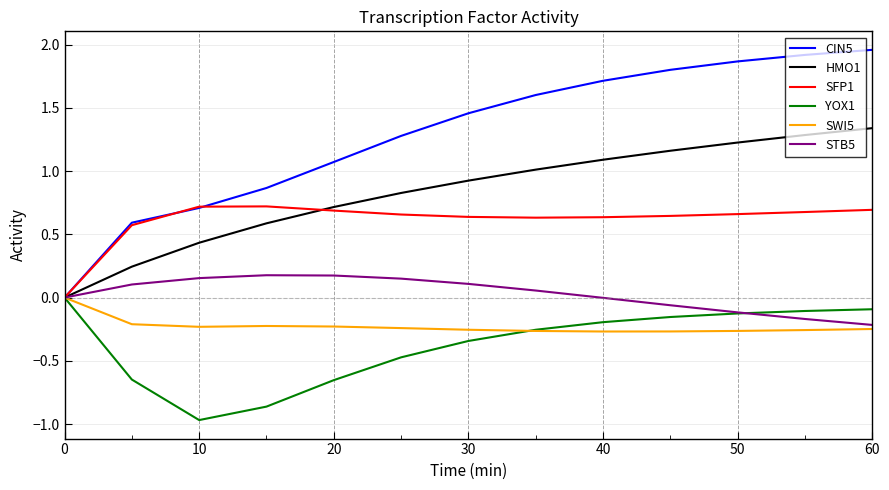

What is the sum of all HMO1 values?

10.8